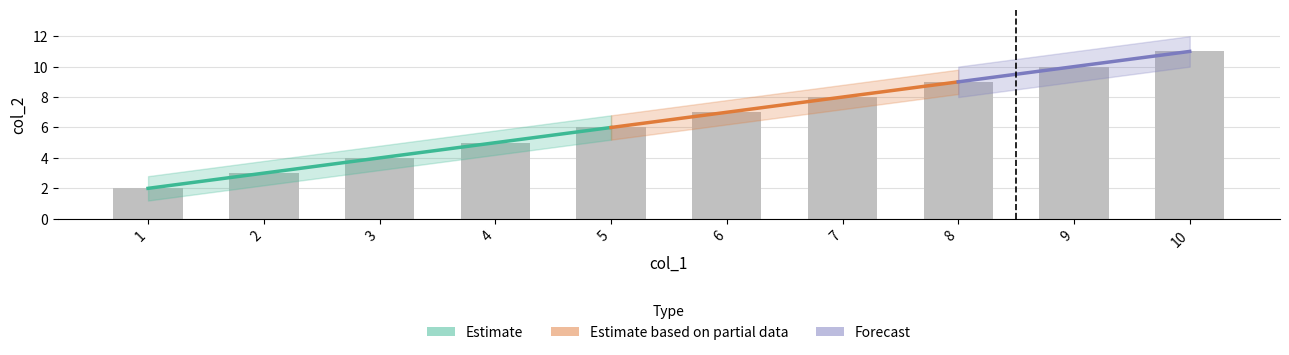

What is the value of the 6th bar from the left?

7